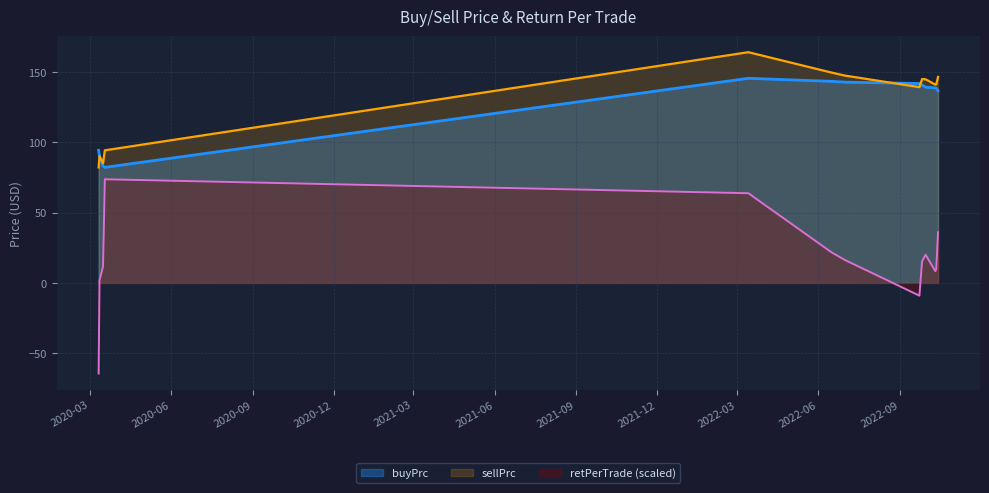

What are all the series names shown in the legend?

buyPrc, sellPrc, retPerTrade (scaled)